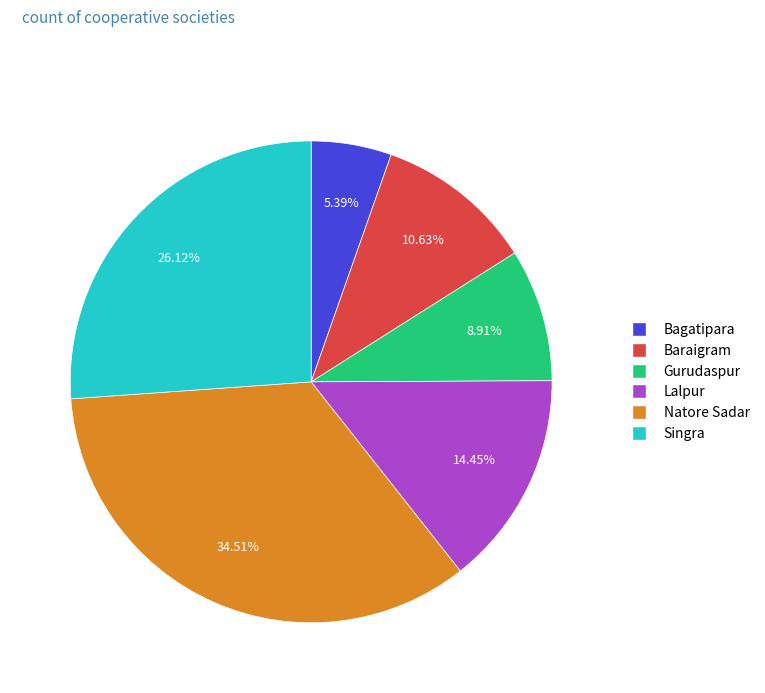

What is the largest slice in the pie chart?

Natore Sadar